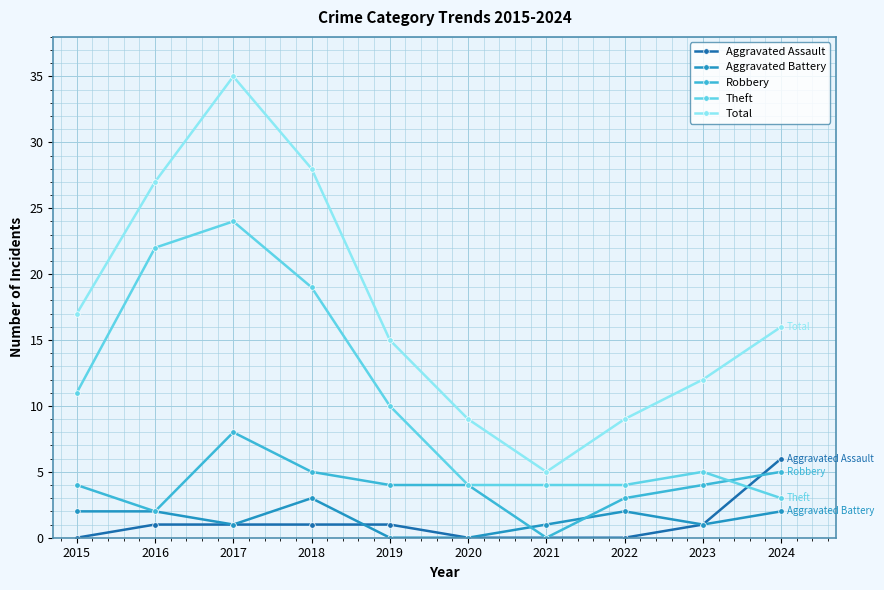

What is the difference between the maximum and minimum values in the Aggravated Assault series?

6